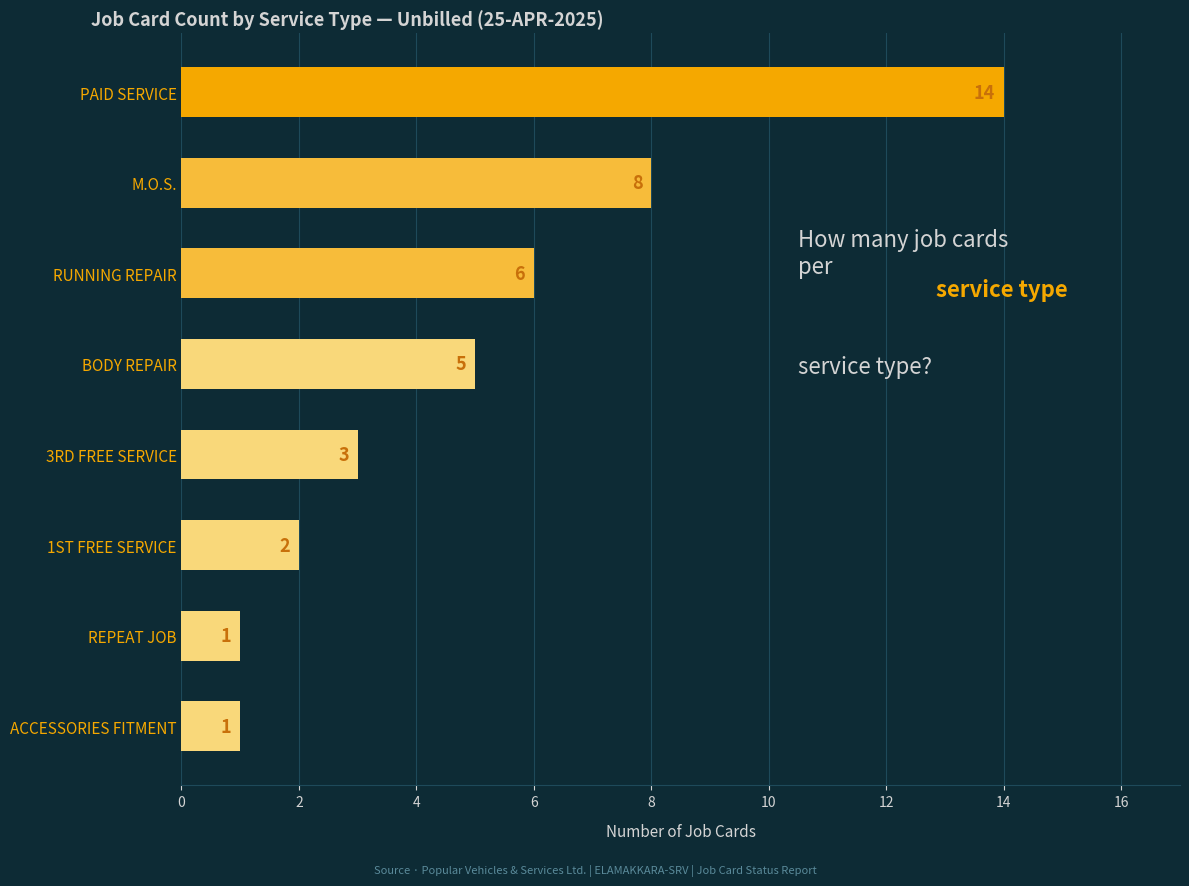

The chart shows a value of 0 at ACCESSORIES FITMENT. True or false?

False